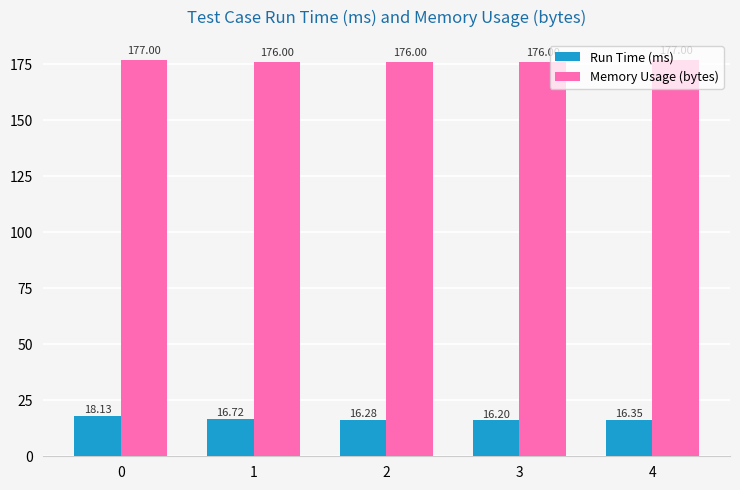

List the series in order of their peak value, highest first.

Memory Usage (bytes), Run Time (ms)